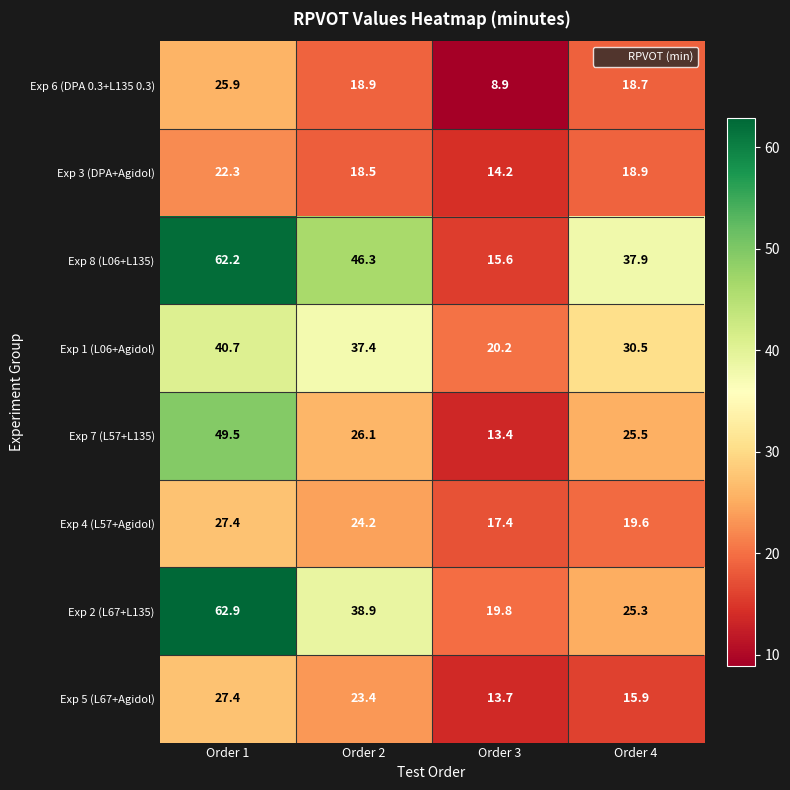

Which category has the lowest value in the Exp 5 (L67+Agidol) series?

Order 3